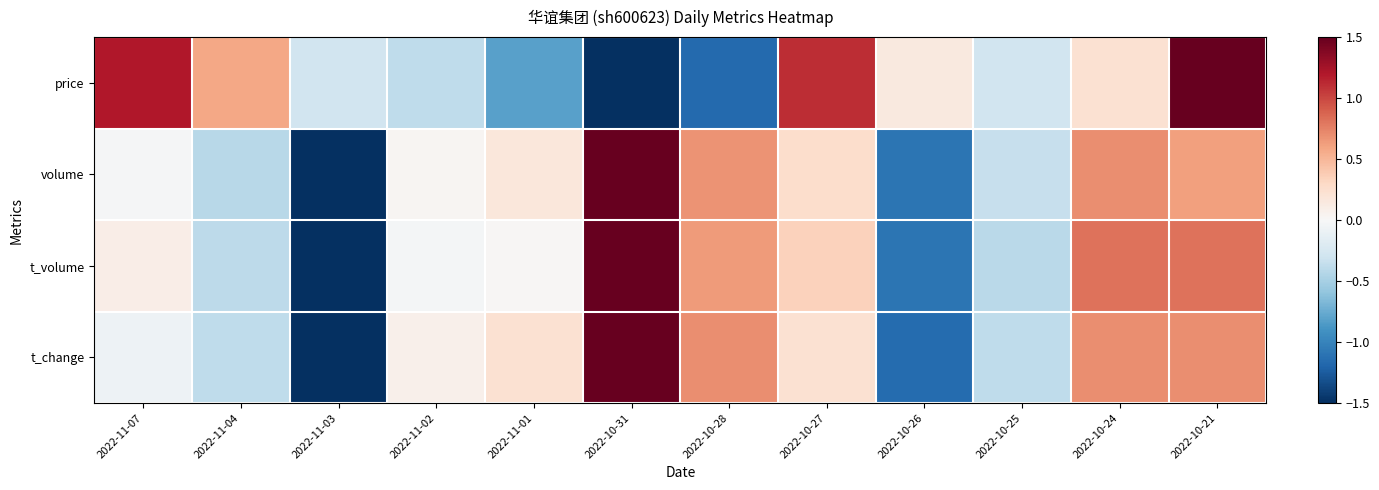

How many distinct data groups are displayed?

4